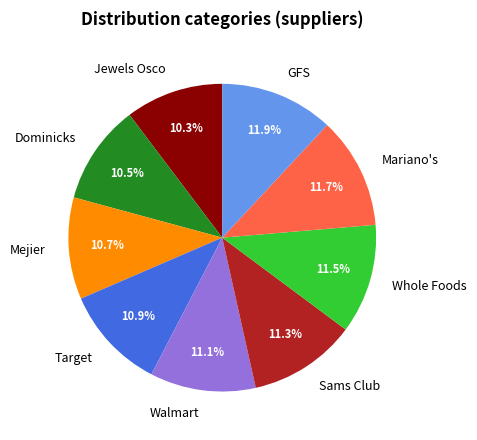

To the nearest percent, what is the difference between the largest and smallest slice percentages?

2%